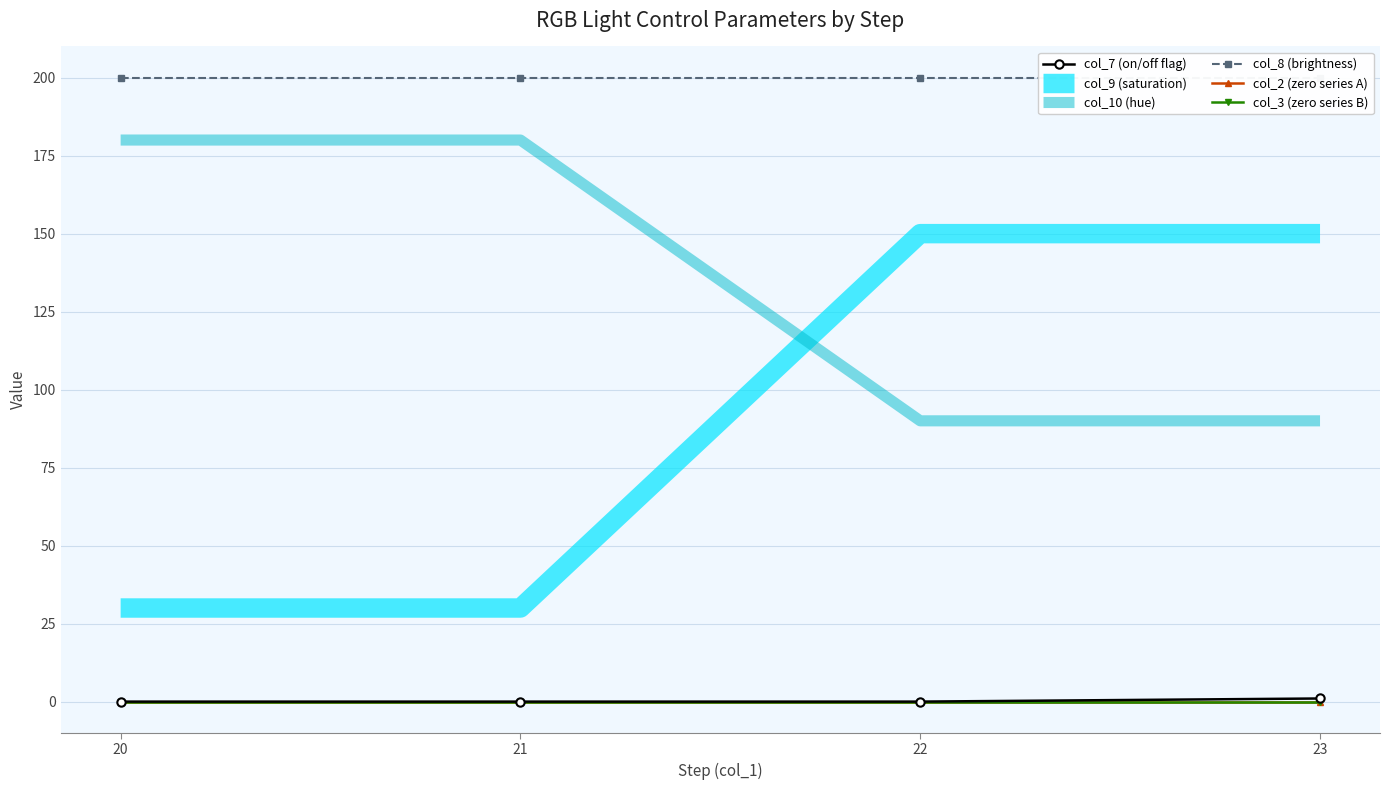

At how many categories does at least one series exceed 61?

4